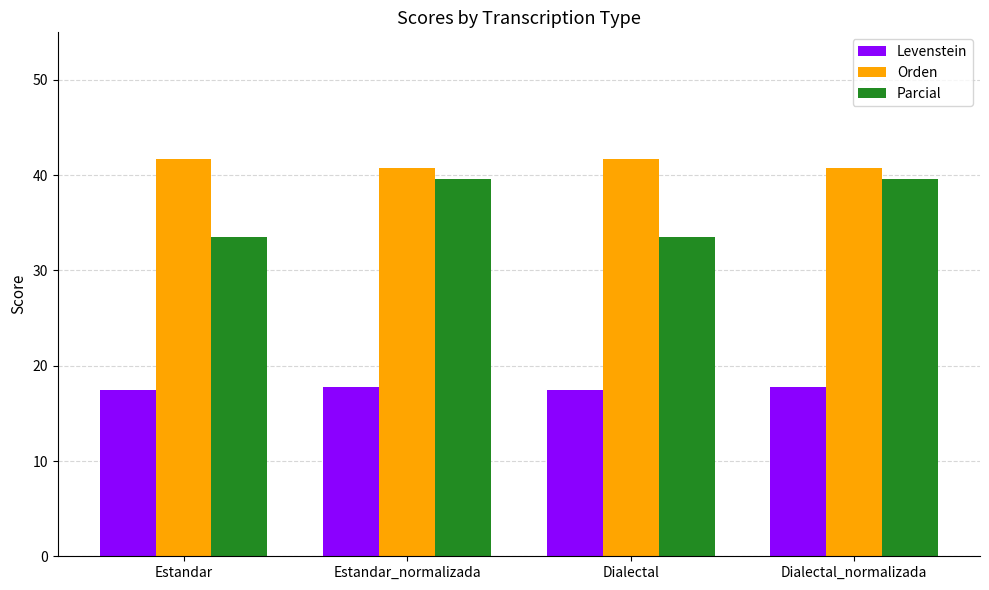

The Orden series shows 40.7 at Dialectal_normalizada. True or false?

True